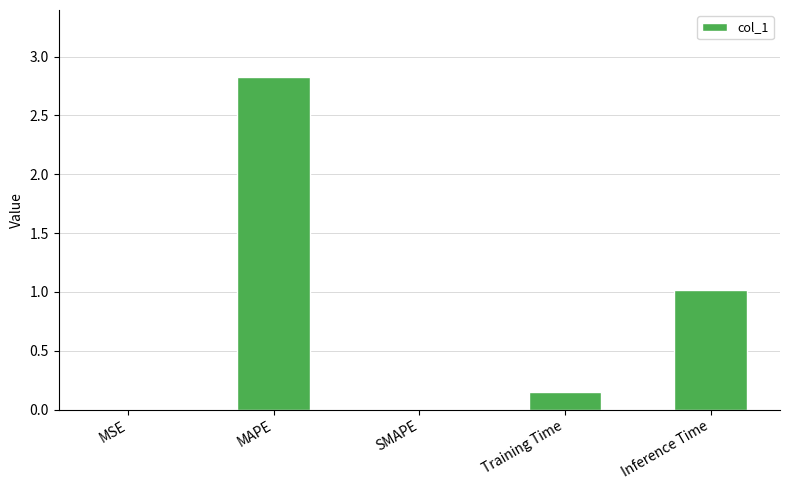

Where is the data nearest to the value 1?

Inference Time